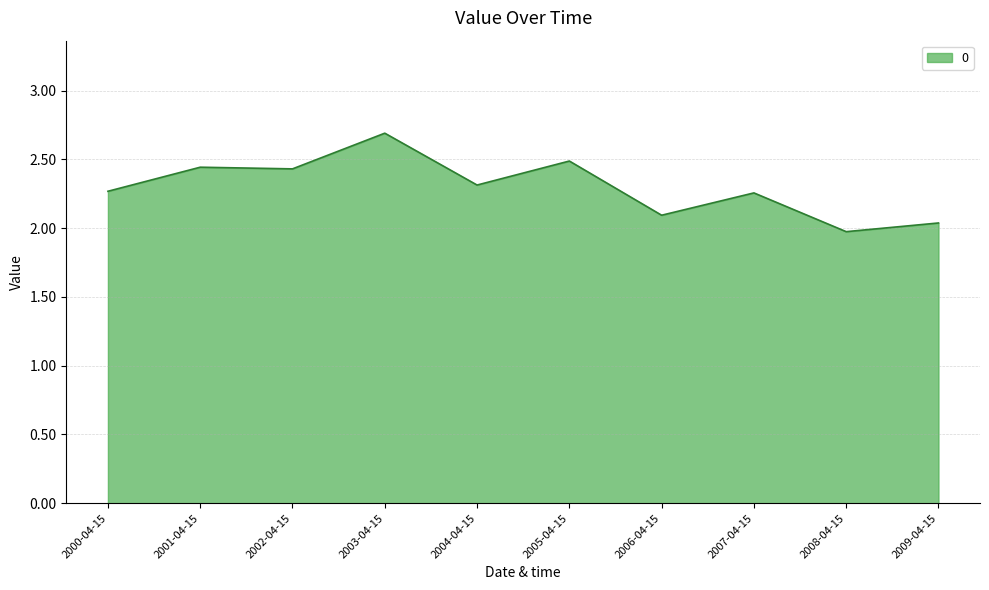

Which label corresponds to the largest value in the chart?

2003-04-15